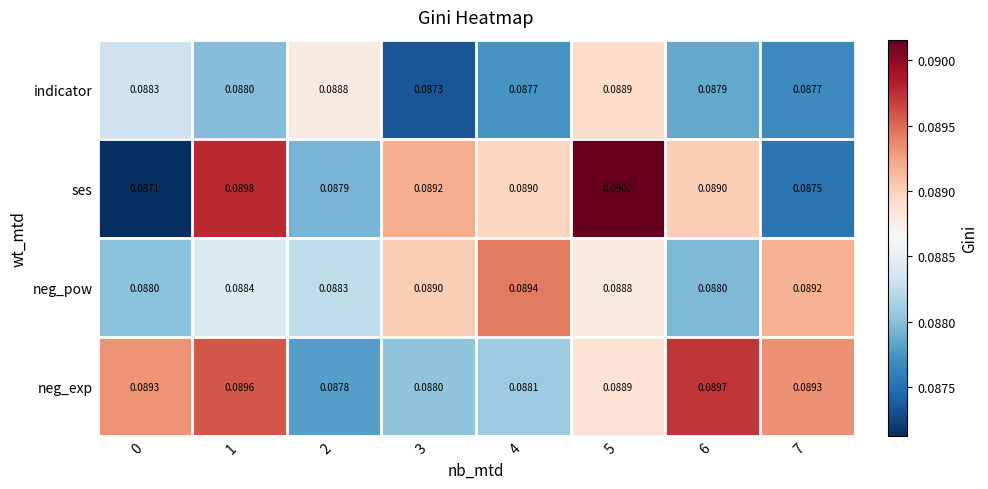

How many distinct data groups are displayed?

4